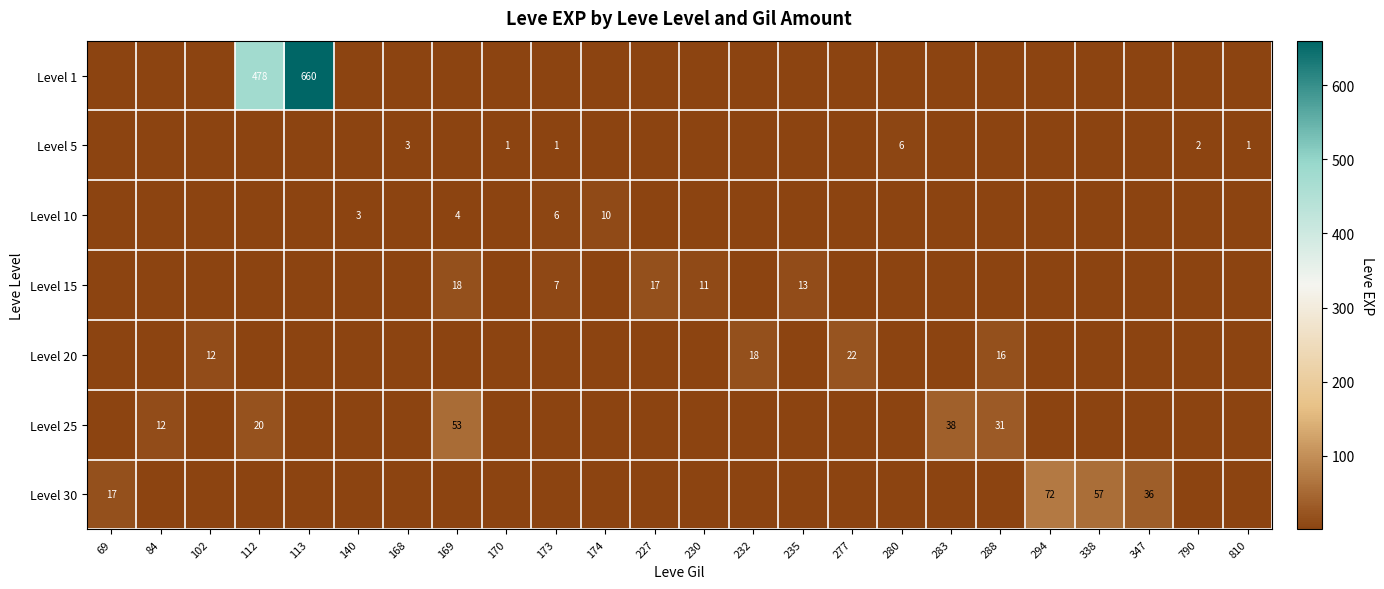

Which series has the largest total across all categories?

Level 1